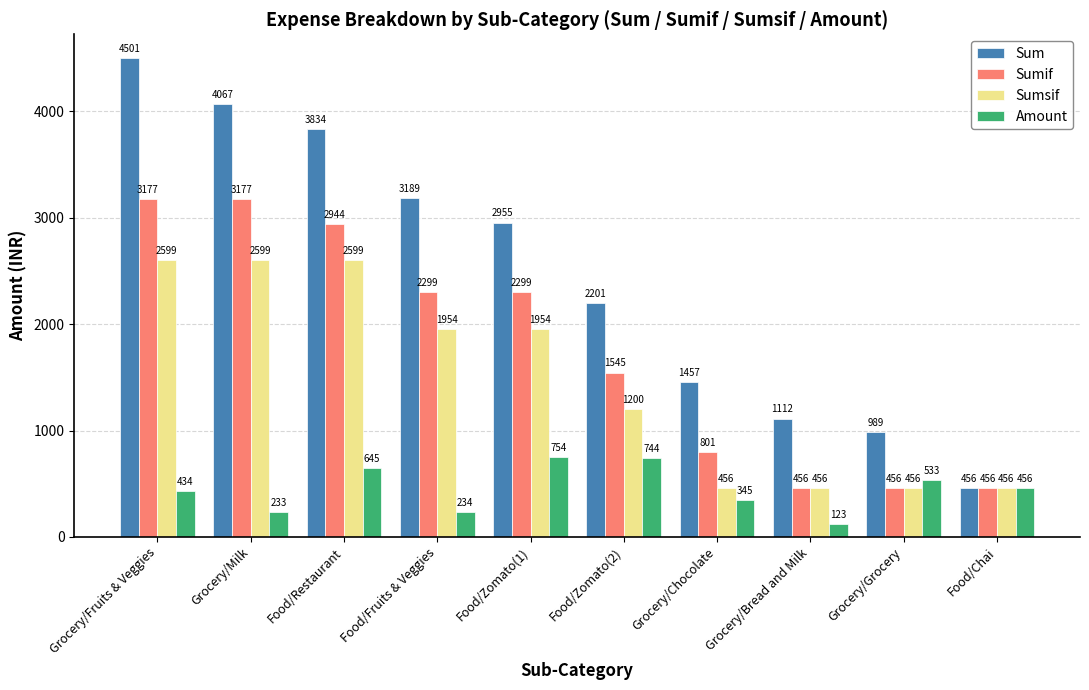

How many data points in Amount are less than 456?

5